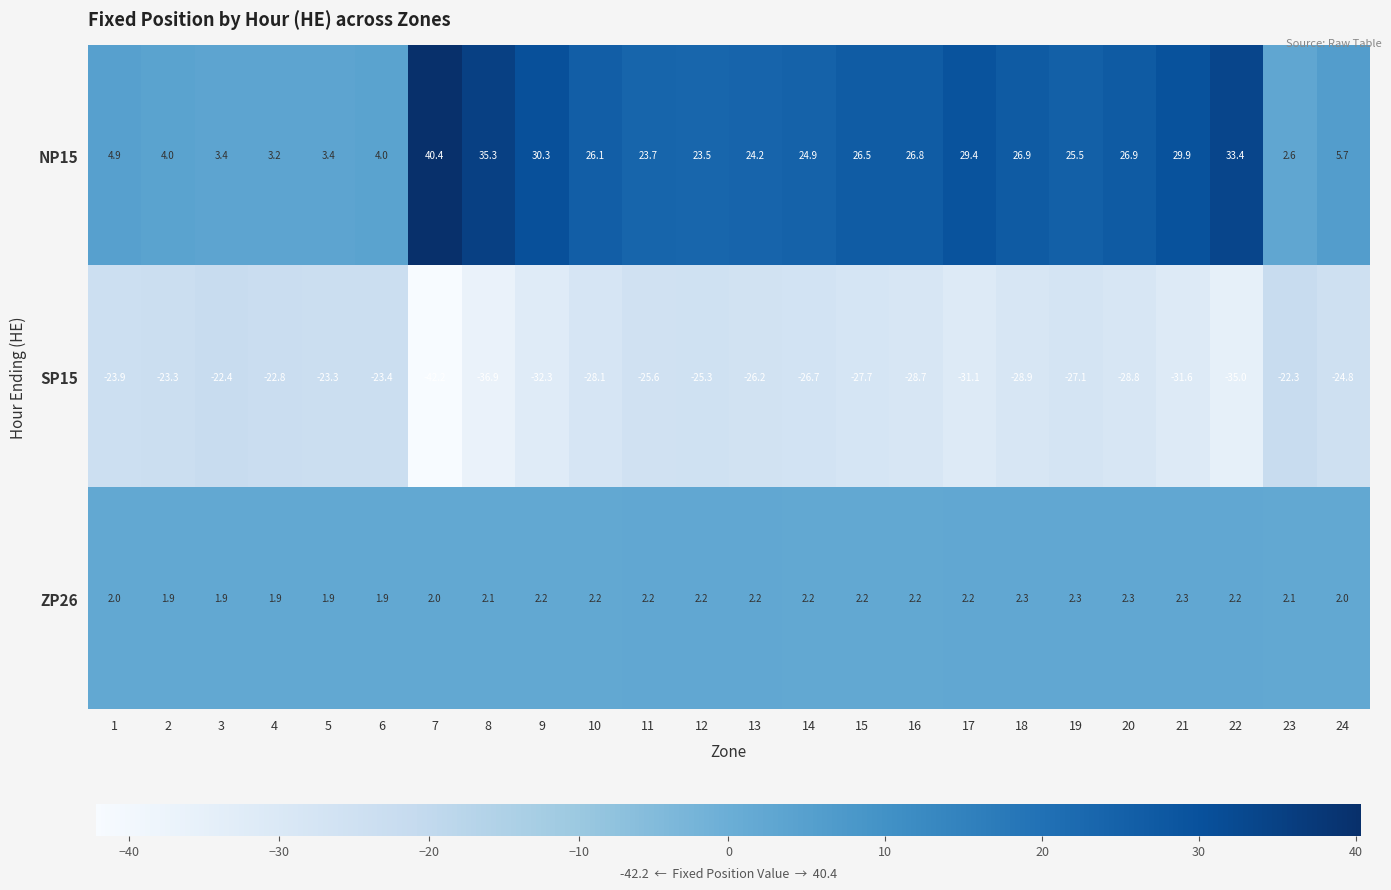

True or false: SP15 has a value of -13.9 at 18.

False